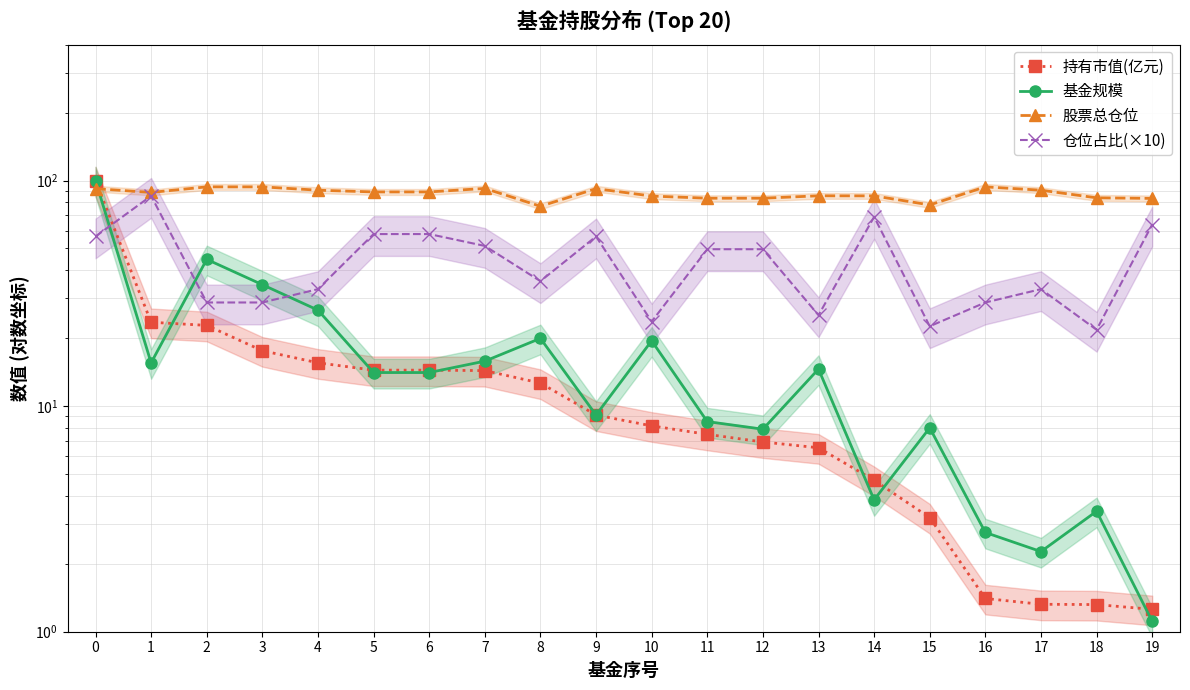

What is the average value of the 基金规模 series?

18.3